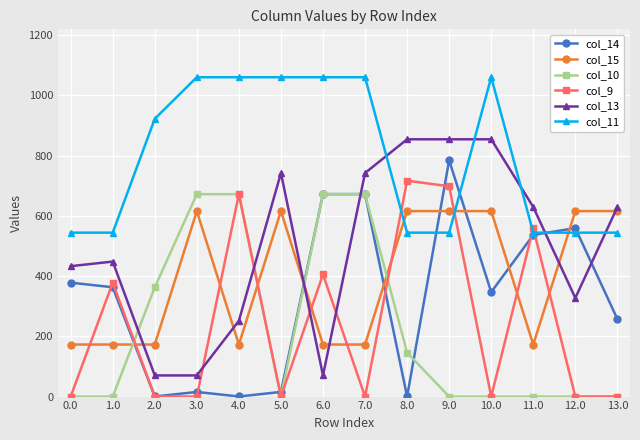

True or false: col_14 and col_10 intersect in this chart.

True